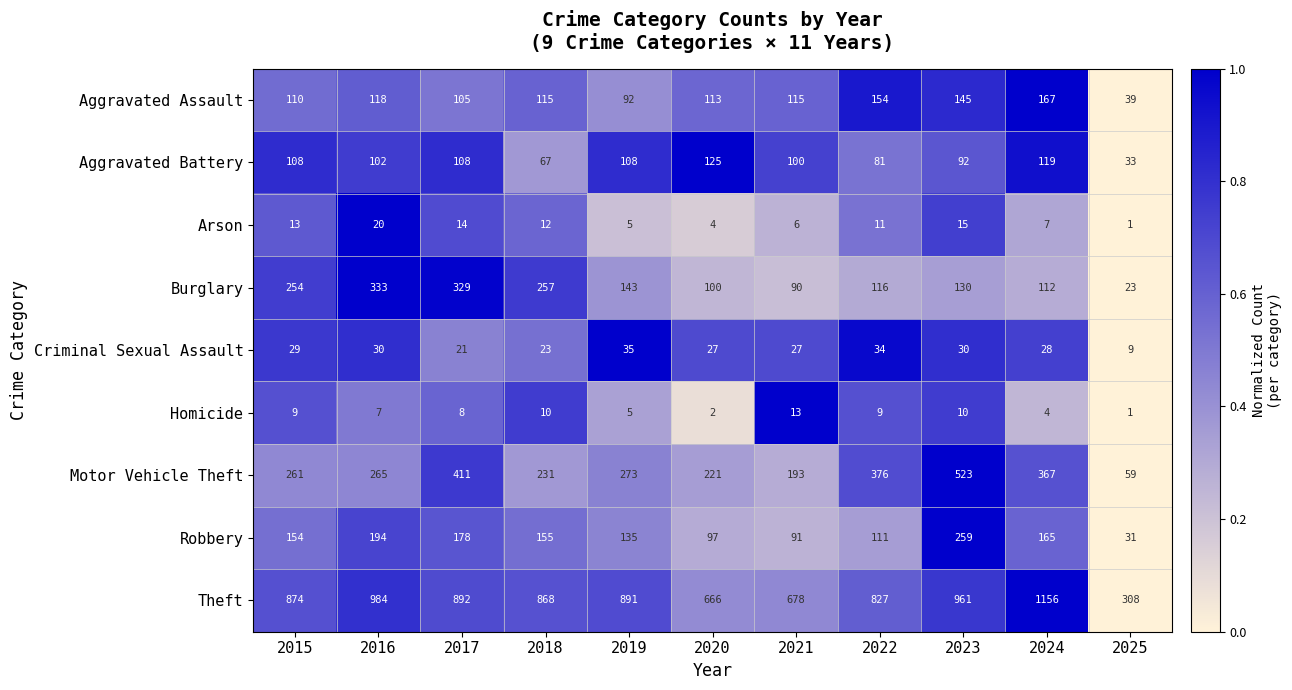

Which category has the lowest value across all series?

2025